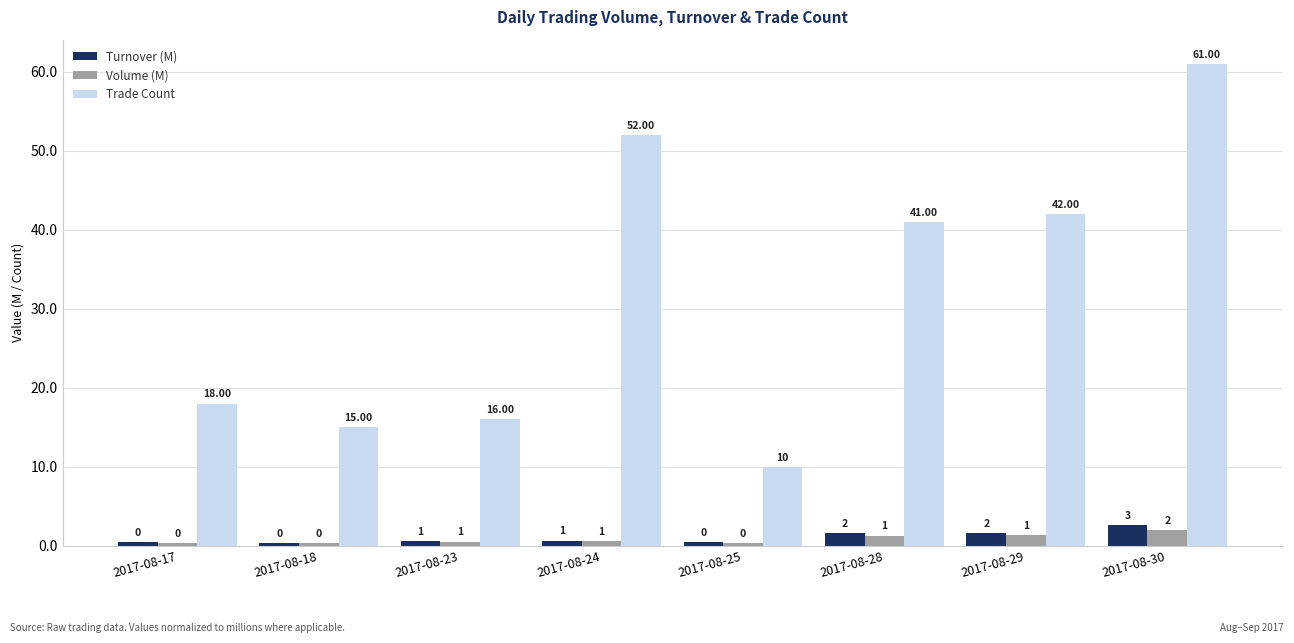

Which series has the largest total across all categories?

Trade Count